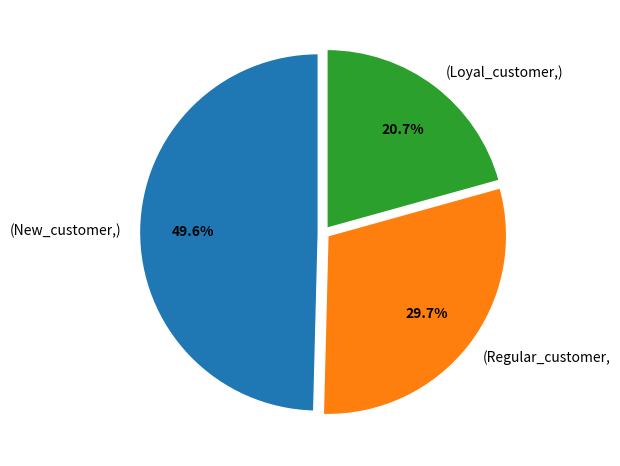

Is the sum of (Loyal_customer,) and (New_customer,) greater than half?

Yes